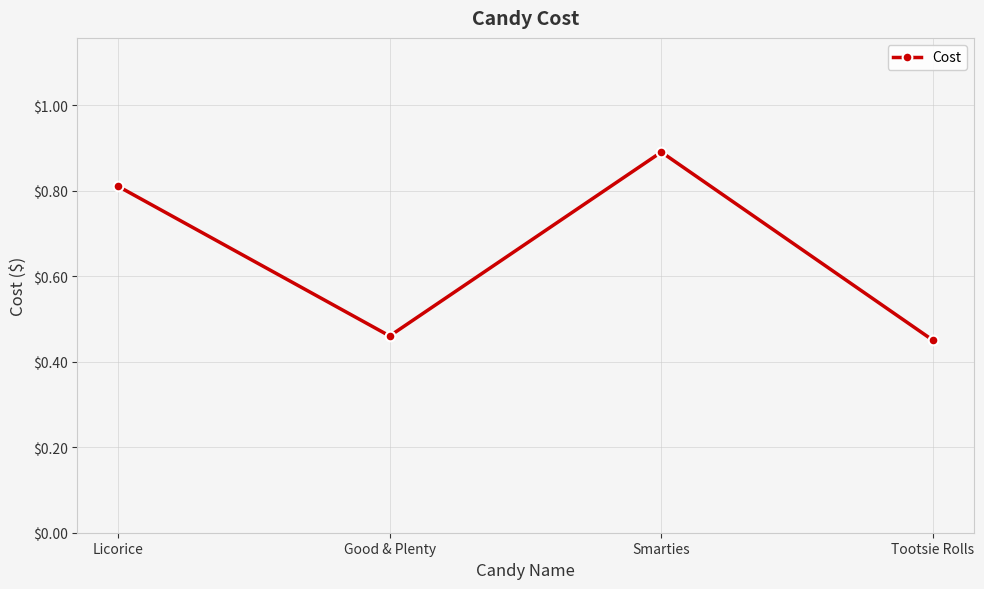

Which label corresponds to the largest value in the chart?

Smarties